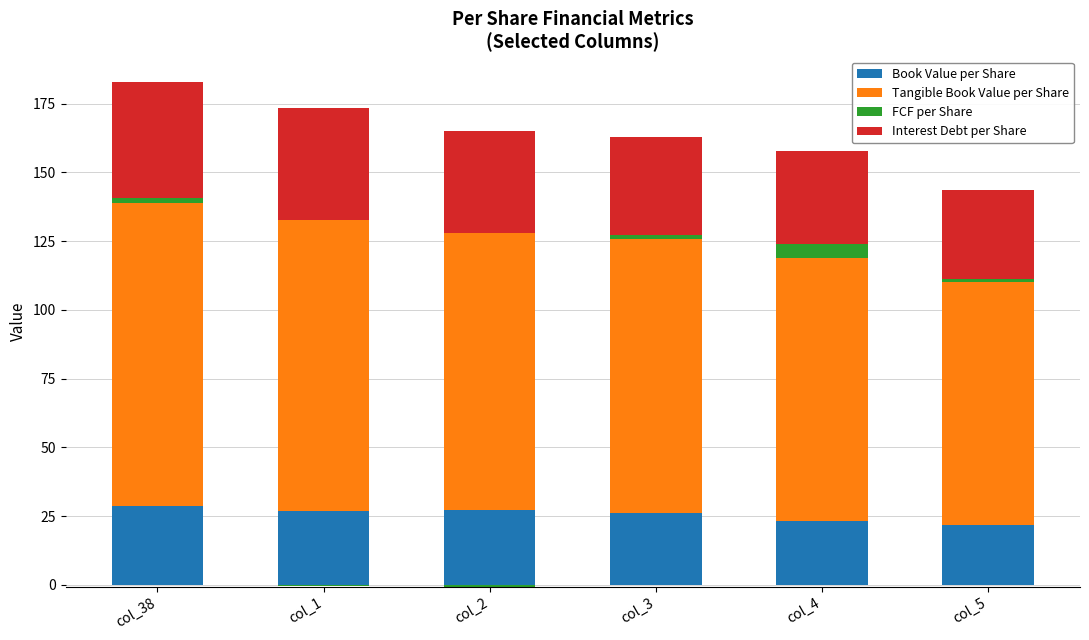

Where is Book Value per Share nearest to the value 25?

col_3